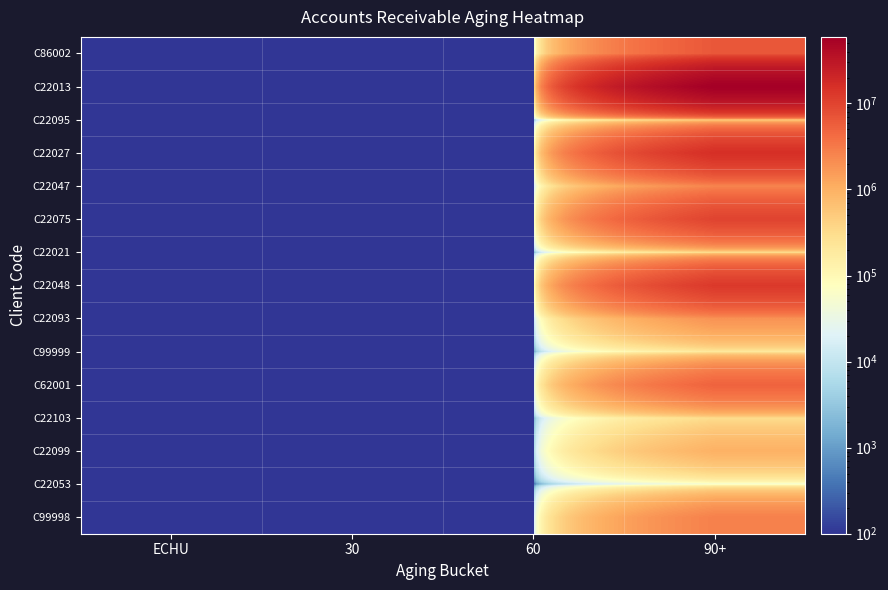

Reading left to right, list all the values displayed in this chart.

C86002: ECHU=0.1	30=0.1	60=0.1	90+=6484407.4
C22013: ECHU=0.1	30=0.1	60=0.1	90+=59345250.0
C22095: ECHU=0.1	30=0.1	60=0.1	90+=336050.4
C22027: ECHU=0.1	30=0.1	60=0.1	90+=16047761.8
C22047: ECHU=0.1	30=0.1	60=0.1	90+=2447267.5
C22075: ECHU=0.1	30=0.1	60=0.1	90+=10068579.7
C22021: ECHU=0.1	30=0.1	60=0.1	90+=240480.9
C22048: ECHU=0.1	30=0.1	60=0.1	90+=12718568.2
C22093: ECHU=0.1	30=0.1	60=0.1	90+=1884569.4
C99999: ECHU=0.1	30=0.1	60=0.1	90+=194682.8
C62001: ECHU=0.1	30=0.1	60=0.1	90+=5083509.0
C22103: ECHU=0.1	30=0.1	60=0.1	90+=311084.9
C22099: ECHU=0.1	30=0.1	60=0.1	90+=967452.0
C22053: ECHU=0.1	30=0.1	60=0.1	90+=40873.3
C99998: ECHU=0.1	30=0.1	60=0.1	90+=2735031.6